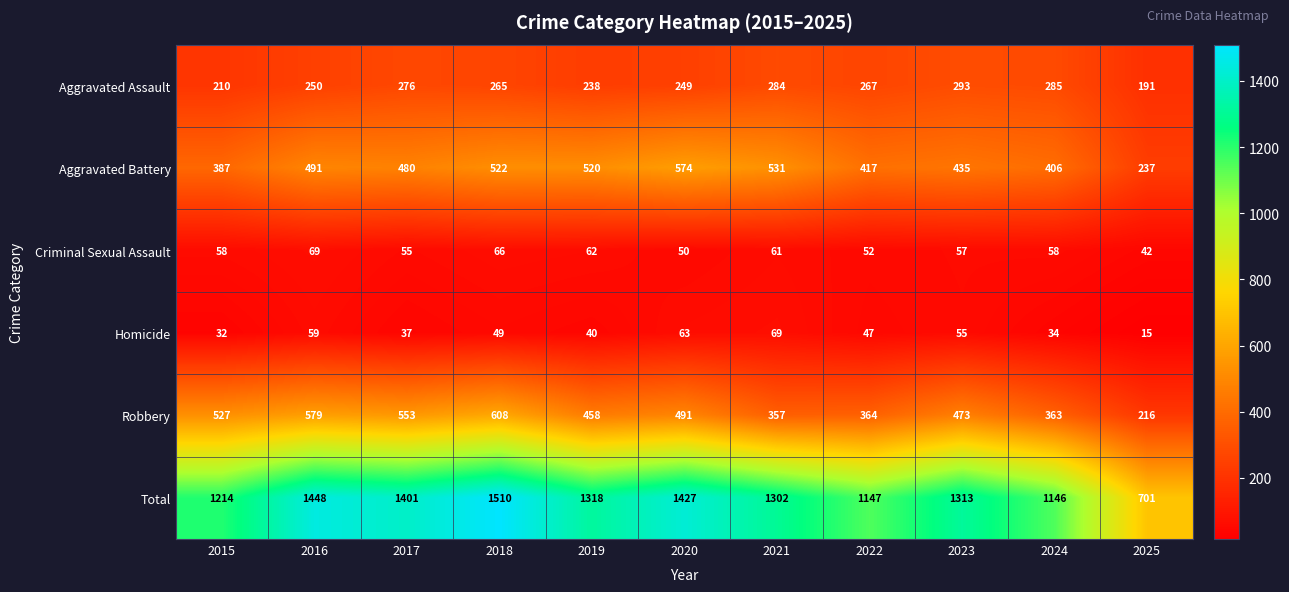

What is the total value across all series at 2021?

2604